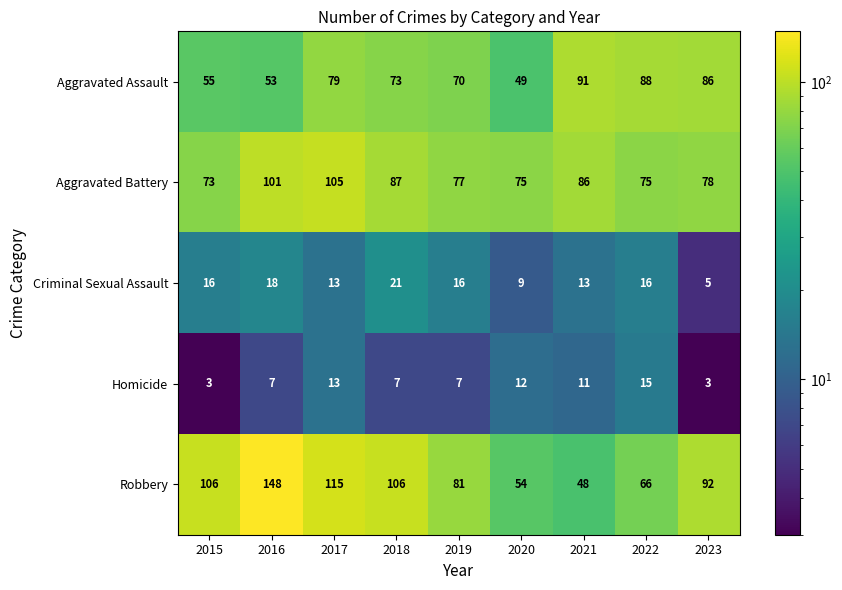

What value does the Criminal Sexual Assault series have at 2018, to the nearest 5?

20